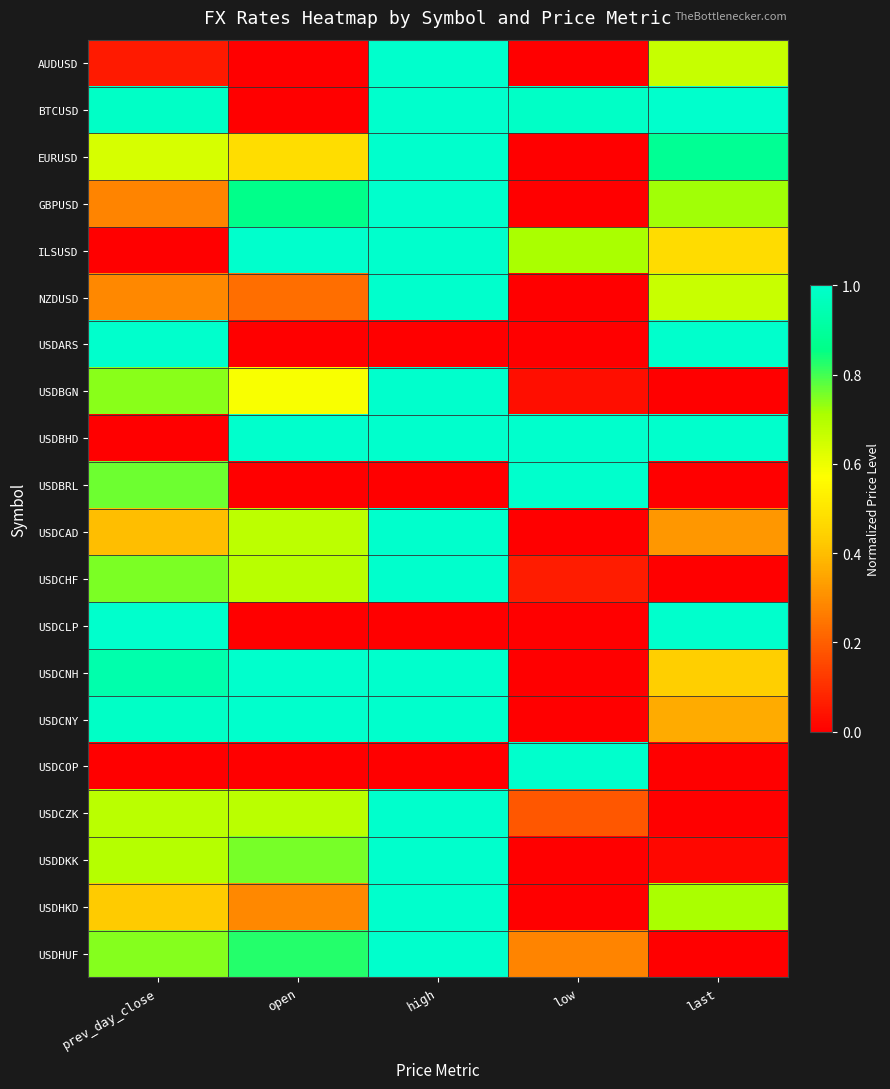

Reading left to right, transcribe all the data shown in this chart.

AUDUSD: prev_day_close=0.1	open=0.0	high=1.0	low=0.0	last=0.7
BTCUSD: prev_day_close=1.0	open=0.0	high=1.0	low=1.0	last=1.0
EURUSD: prev_day_close=0.6	open=0.5	high=1.0	low=0.0	last=0.9
GBPUSD: prev_day_close=0.3	open=0.9	high=1.0	low=0.0	last=0.7
ILSUSD: prev_day_close=0.0	open=1.0	high=1.0	low=0.7	last=0.5
NZDUSD: prev_day_close=0.3	open=0.2	high=1.0	low=0.0	last=0.7
USDARS: prev_day_close=1.0	open=0.0	high=0.0	low=0.0	last=1.0
USDBGN: prev_day_close=0.7	open=0.6	high=1.0	low=0.0	last=0.0
USDBHD: prev_day_close=0.0	open=1.0	high=1.0	low=1.0	last=1.0
USDBRL: prev_day_close=0.8	open=0.0	high=0.0	low=1.0	last=0.0
USDCAD: prev_day_close=0.4	open=0.7	high=1.0	low=0.0	last=0.3
USDCHF: prev_day_close=0.8	open=0.7	high=1.0	low=0.1	last=0.0
USDCLP: prev_day_close=1.0	open=0.0	high=0.0	low=0.0	last=1.0
USDCNH: prev_day_close=0.9	open=1.0	high=1.0	low=0.0	last=0.4
USDCNY: prev_day_close=1.0	open=1.0	high=1.0	low=0.0	last=0.4
USDCOP: prev_day_close=0.0	open=0.0	high=0.0	low=1.0	last=0.0
USDCZK: prev_day_close=0.7	open=0.7	high=1.0	low=0.2	last=0.0
USDDKK: prev_day_close=0.7	open=0.8	high=1.0	low=0.0	last=0.0
USDHKD: prev_day_close=0.4	open=0.3	high=1.0	low=0.0	last=0.7
USDHUF: prev_day_close=0.7	open=0.8	high=1.0	low=0.3	last=0.0